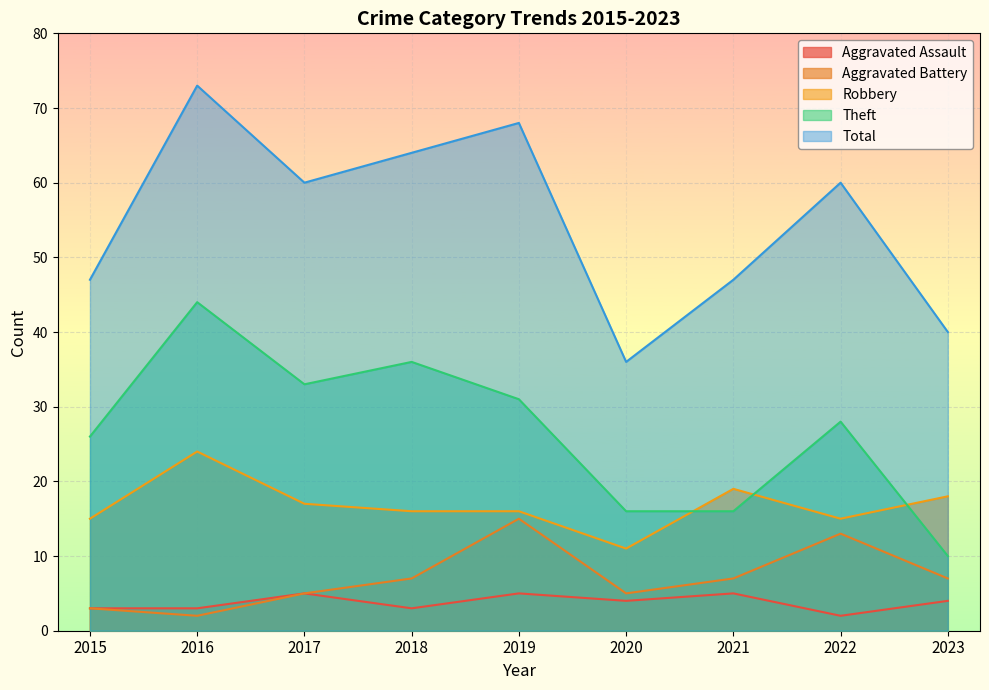

True or false: Aggravated Assault and Aggravated Battery intersect in this chart.

False